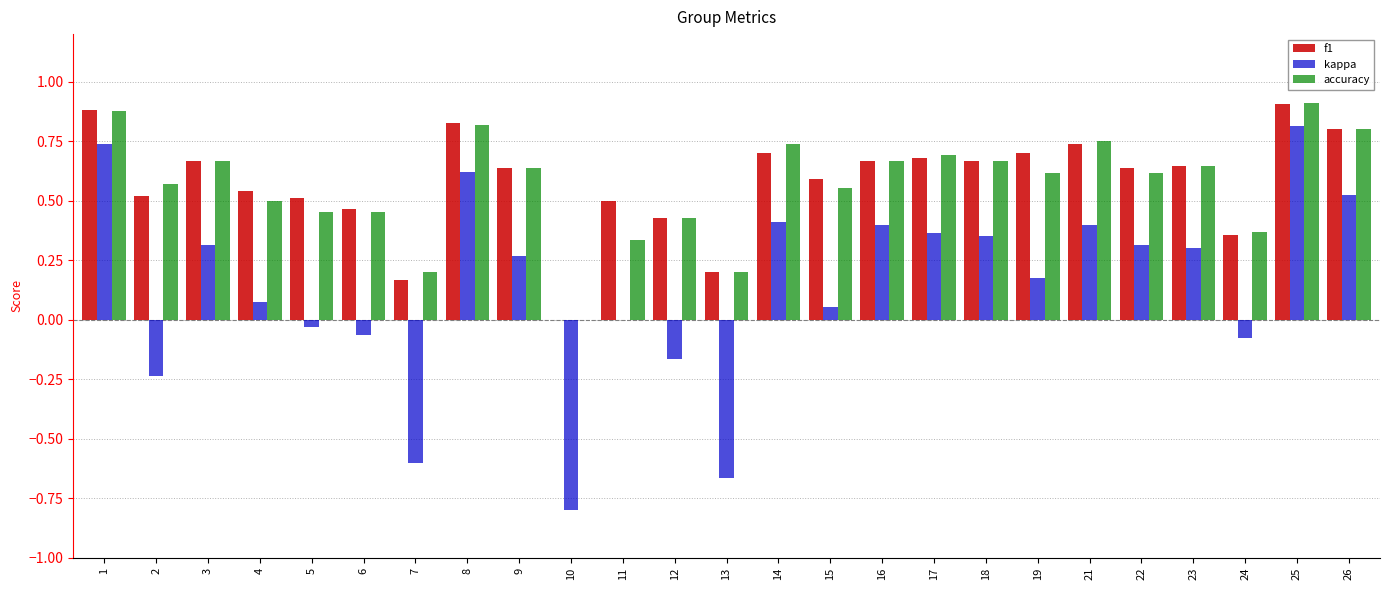

At which label does f1 reach its peak?

25